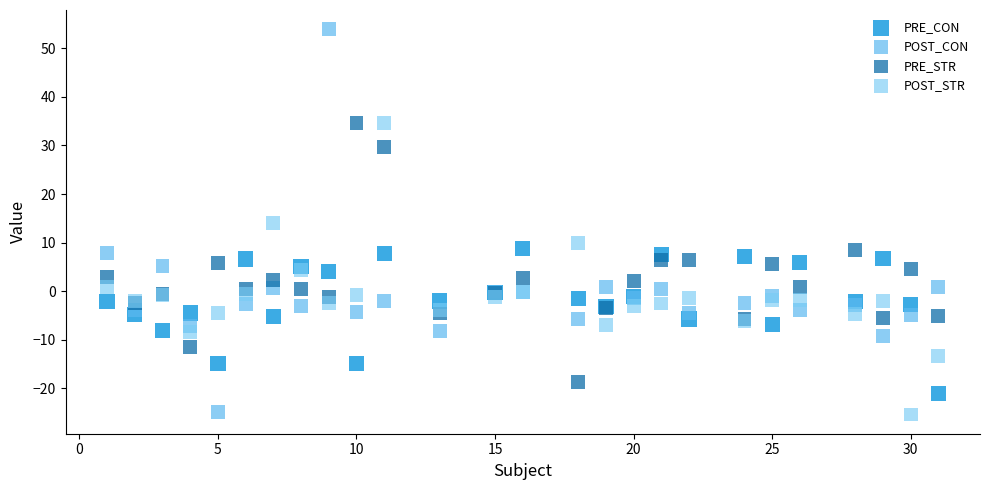

Which series has the widest spread of Y values?

POST_CON